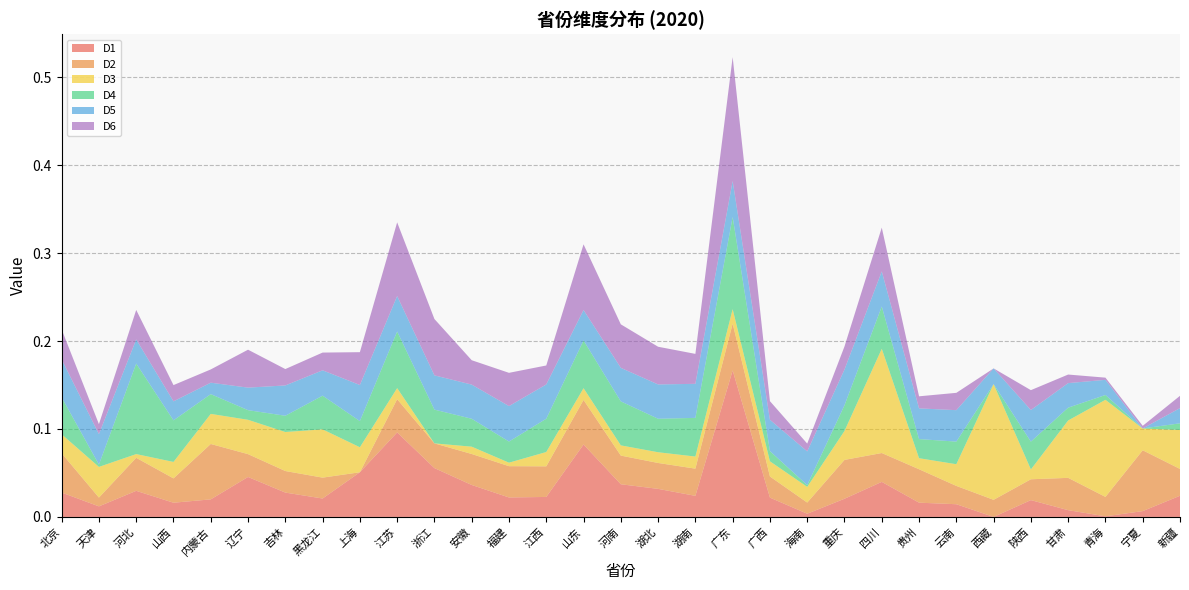

Reading right to left, list all the values displayed in this chart.

D1: 0.0	0.0	0.0	0.0	0.0	0.0	0.0	0.0	0.0	0.0	0.0	0.0	0.2	0.0	0.0	0.0	0.1	0.0	0.0	0.0	0.1	0.1	0.1	0.0	0.0	0.0	0.0	0.0	0.0	0.0	0.0
D2: 0.0	0.1	0.0	0.0	0.0	0.0	0.0	0.0	0.0	0.0	0.0	0.0	0.1	0.0	0.0	0.0	0.1	0.0	0.0	0.0	0.0	0.0	0.0	0.0	0.0	0.0	0.1	0.0	0.0	0.0	0.0
D3: 0.0	0.0	0.1	0.1	0.0	0.1	0.0	0.0	0.1	0.0	0.0	0.0	0.0	0.0	0.0	0.0	0.0	0.0	0.0	0.0	0.0	0.0	0.0	0.1	0.0	0.0	0.0	0.0	0.0	0.0	0.0
D4: 0.0	0.0	0.0	0.0	0.0	0.0	0.0	0.0	0.0	0.0	0.0	0.0	0.1	0.0	0.0	0.1	0.1	0.0	0.0	0.0	0.0	0.1	0.0	0.0	0.0	0.0	0.0	0.0	0.1	0.0	0.0
D5: 0.0	0.0	0.0	0.0	0.0	0.0	0.0	0.0	0.0	0.0	0.0	0.0	0.0	0.0	0.0	0.0	0.0	0.0	0.0	0.0	0.0	0.0	0.0	0.0	0.0	0.0	0.0	0.0	0.0	0.0	0.0
D6: 0.0	0.0	0.0	0.0	0.0	0.0	0.0	0.0	0.0	0.0	0.0	0.0	0.1	0.0	0.0	0.0	0.1	0.0	0.0	0.0	0.1	0.1	0.0	0.0	0.0	0.0	0.0	0.0	0.0	0.0	0.0